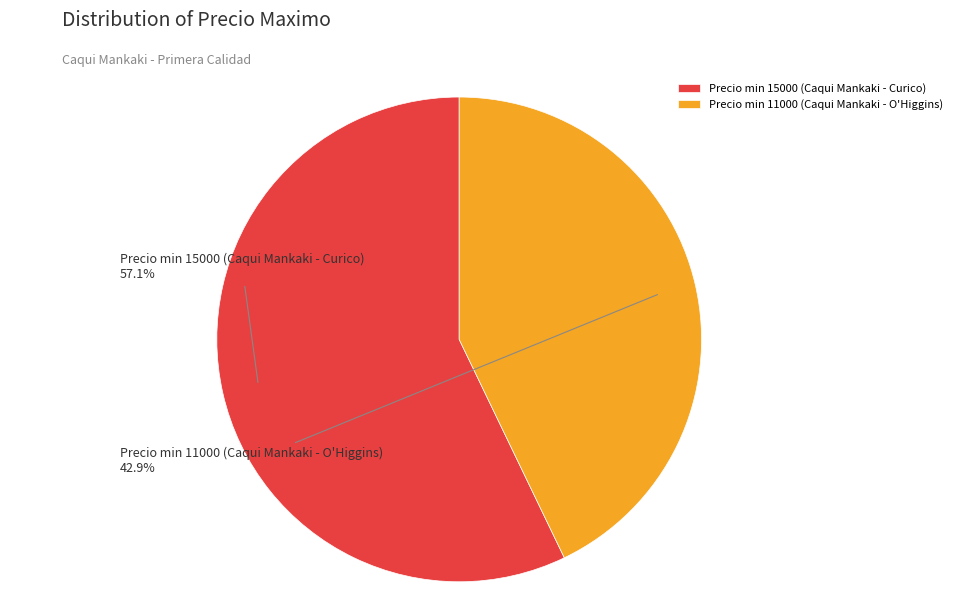

What is the total percentage of Precio min 15000 (Caqui Mankaki - Curico) and Precio min 11000 (Caqui Mankaki - O'Higgins)?

100.0%